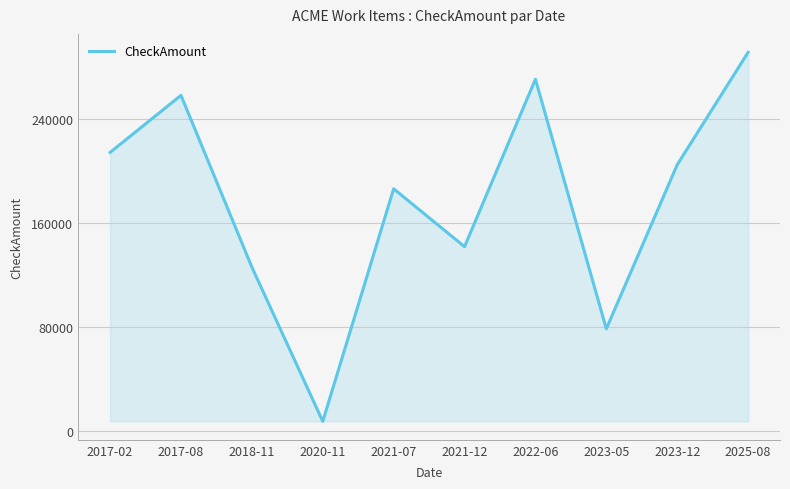

What position from the right is 2017-08?

9